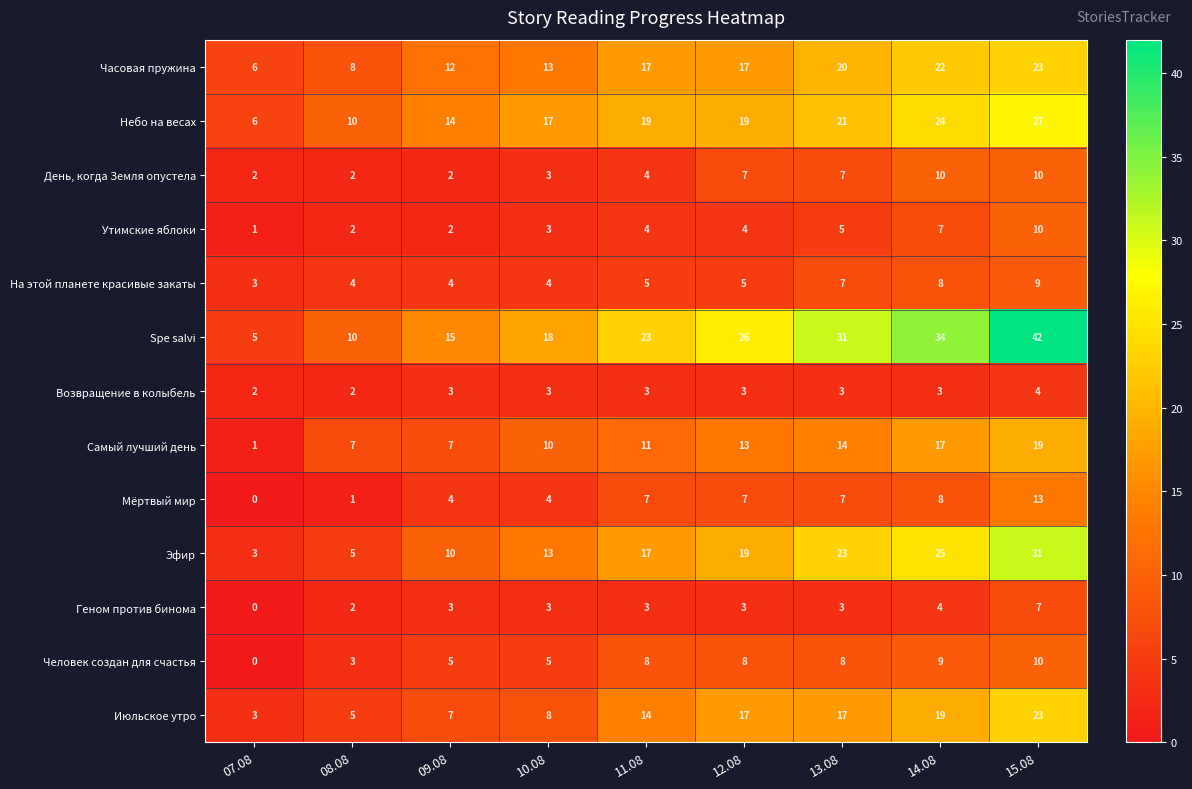

At how many categories does at least one series exceed 7?

8